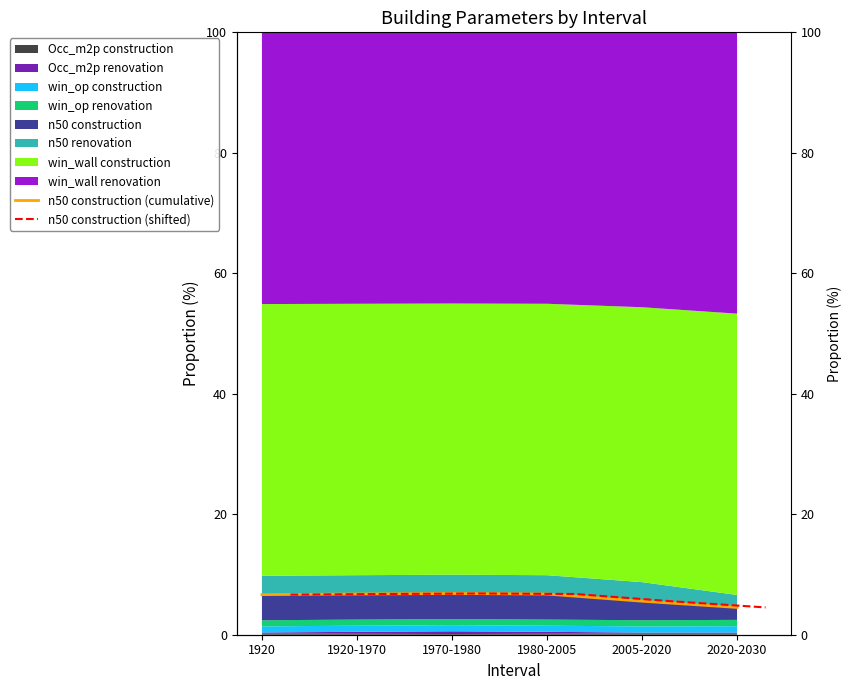

Which has a higher value, 1980-2005 or 1920-1970?

1980-2005